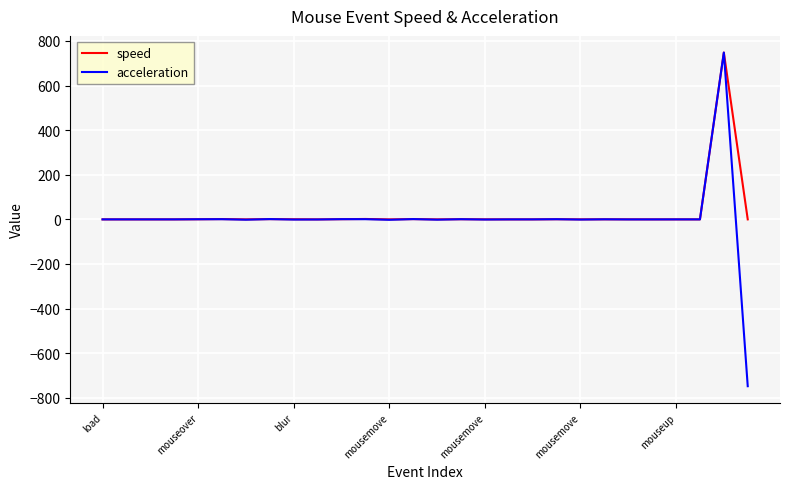

Which series has the largest range (max minus min)?

acceleration